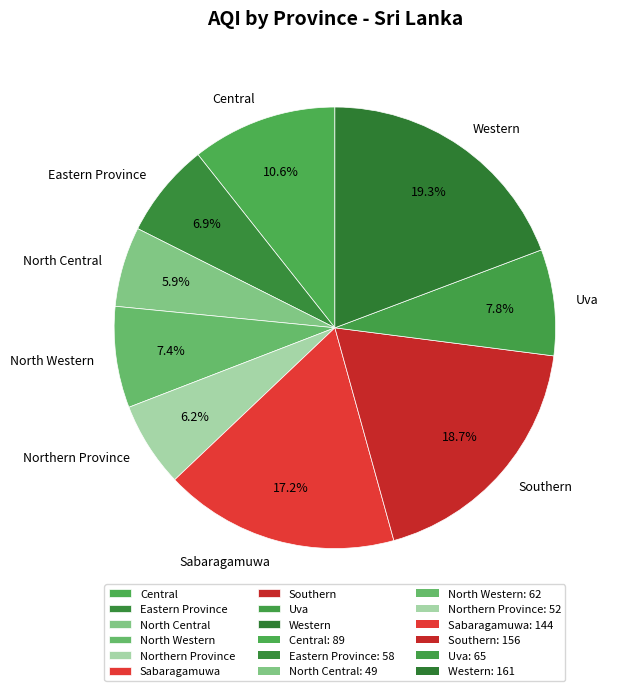

What is the ratio of the value at Northern Province to the value at Eastern Province?

0.9